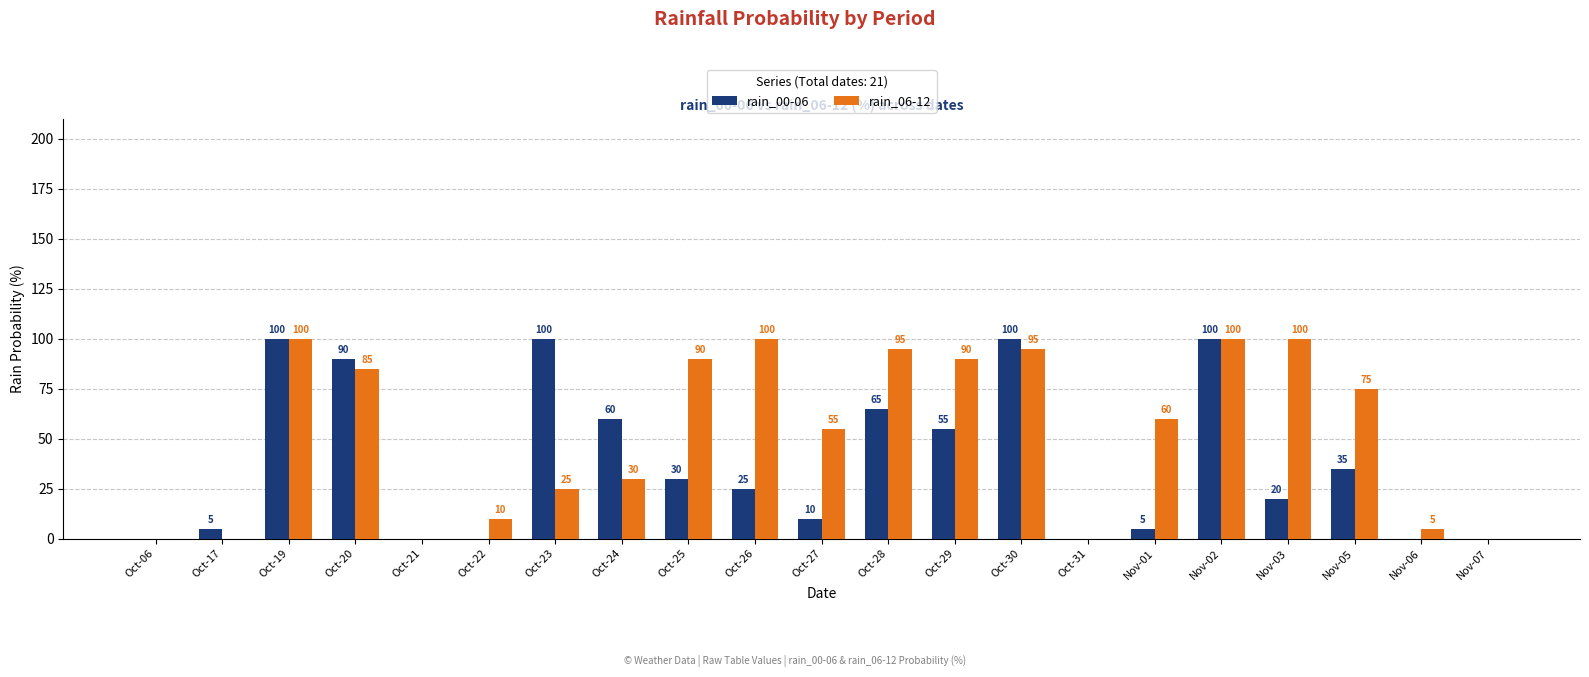

At which label does rain_00-06 first exceed 25?

Oct-19